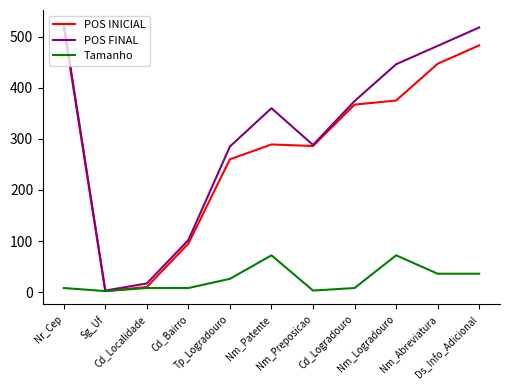

What is the greatest value displayed?

526